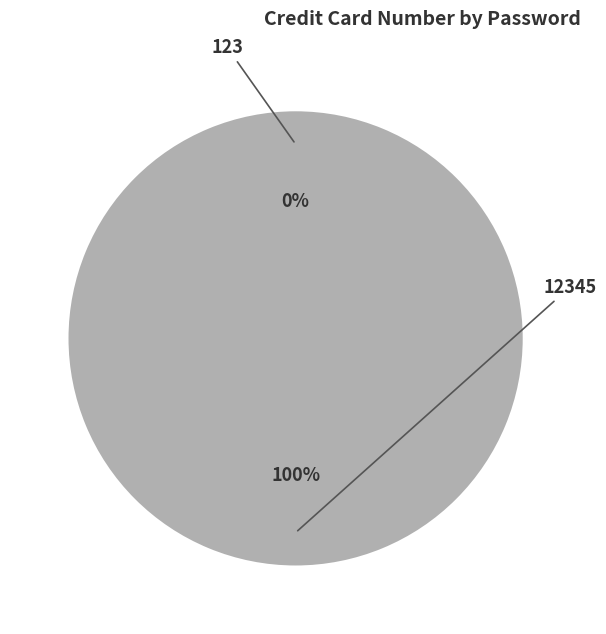

True or false: 123 accounts for 0% of the total.

True